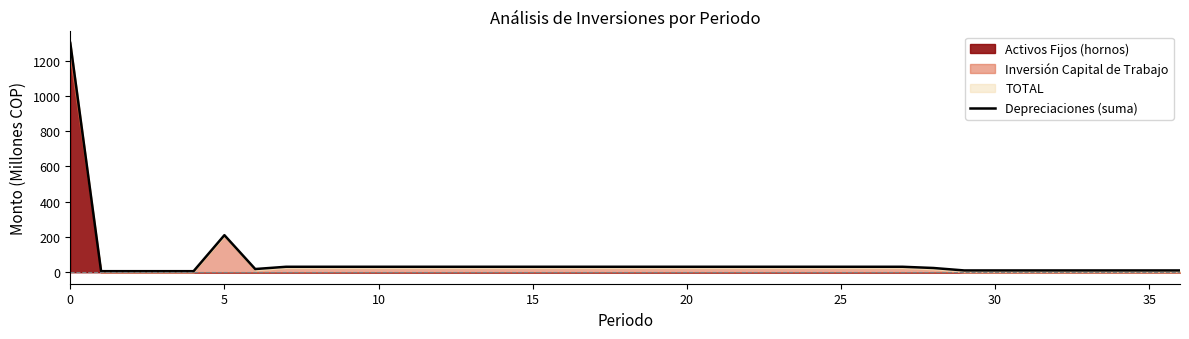

True or false: Depreciaciones (suma) has a value of 1300.0 at 0.

True